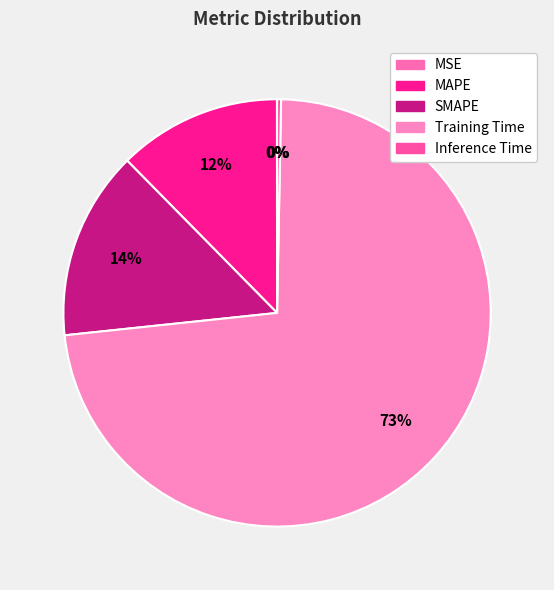

To the nearest percent, what is the difference between the MAPE and MSE slice percentages?

12%